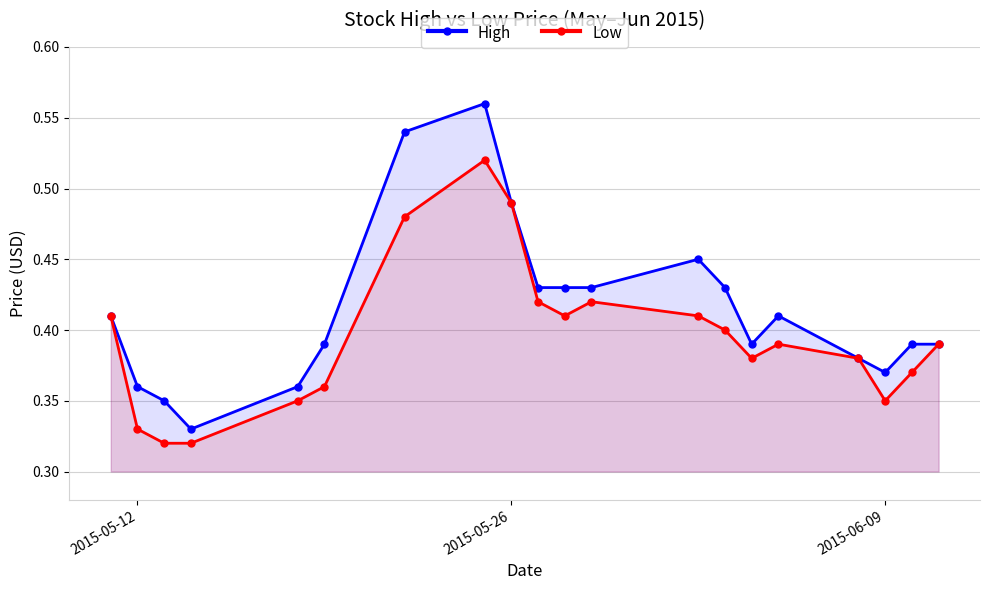

What is the difference between the second highest and minimum values in the High series?

0.2